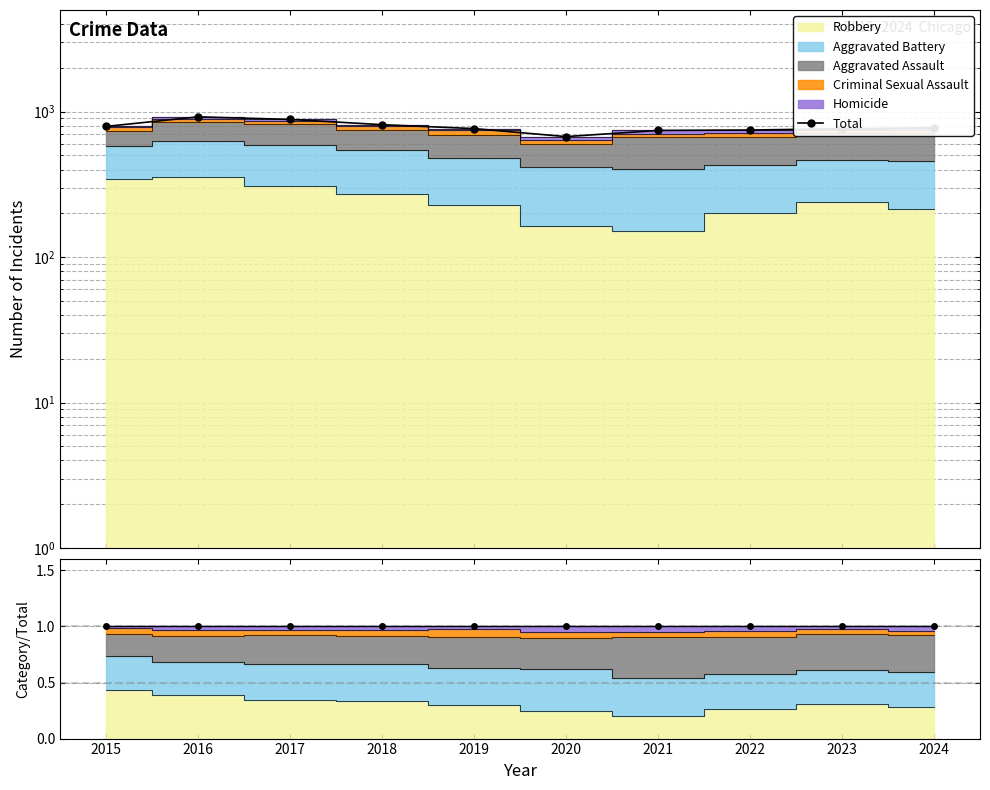

What is the difference between the highest and lowest values at 2022?

747